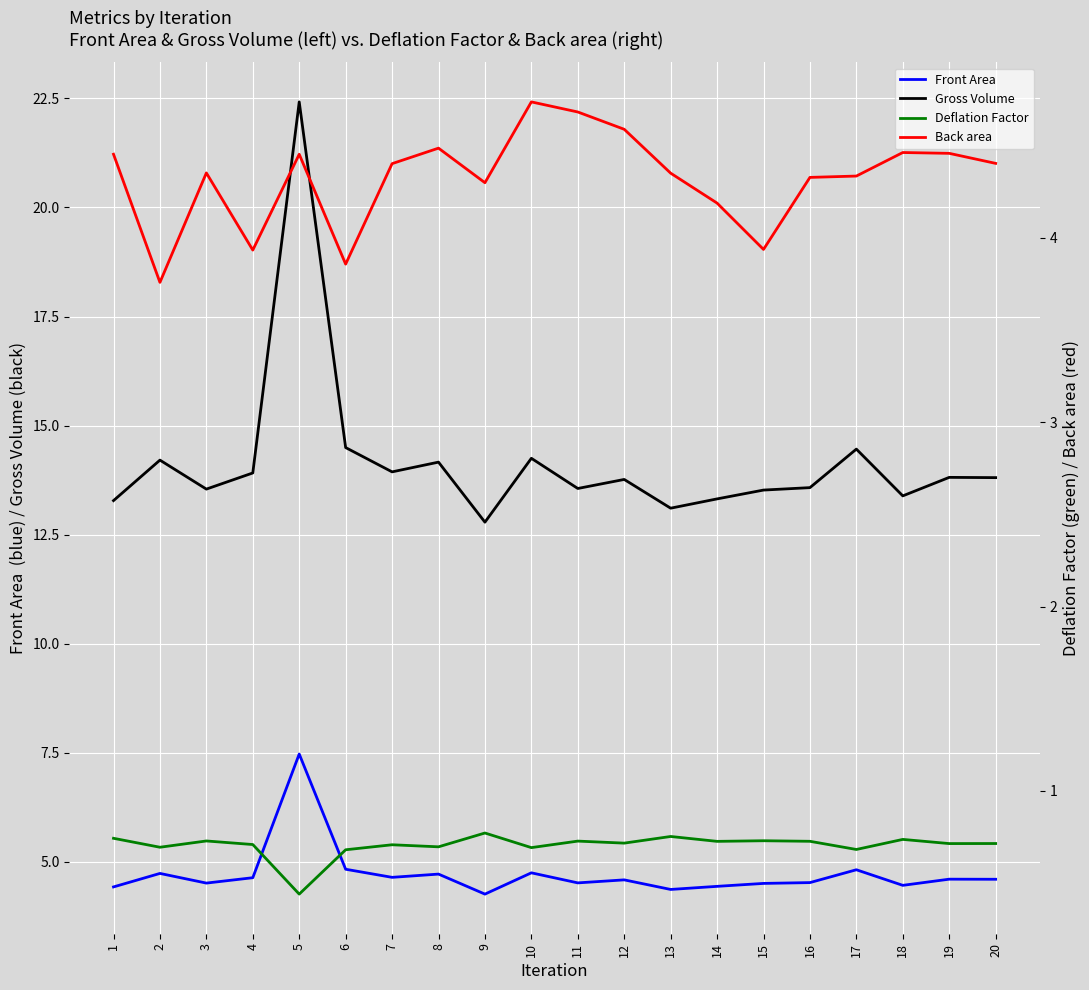

Reading left to right, extract all data points from this chart.

Front Area: 4.4	4.7	4.5	4.6	7.5	4.8	4.6	4.7	4.3	4.8	4.5	4.6	4.4	4.4	4.5	4.5	4.8	4.5	4.6	4.6
Gross Volume: 13.3	14.2	13.5	13.9	22.4	14.5	13.9	14.2	12.8	14.3	13.6	13.8	13.1	13.3	13.5	13.6	14.5	13.4	13.8	13.8
Deflation Factor: 0.7	0.7	0.7	0.7	0.4	0.7	0.7	0.7	0.8	0.7	0.7	0.7	0.8	0.7	0.7	0.7	0.7	0.7	0.7	0.7
Back area: 4.5	3.8	4.4	3.9	4.5	3.9	4.4	4.5	4.3	4.7	4.7	4.6	4.4	4.2	3.9	4.3	4.3	4.5	4.5	4.4